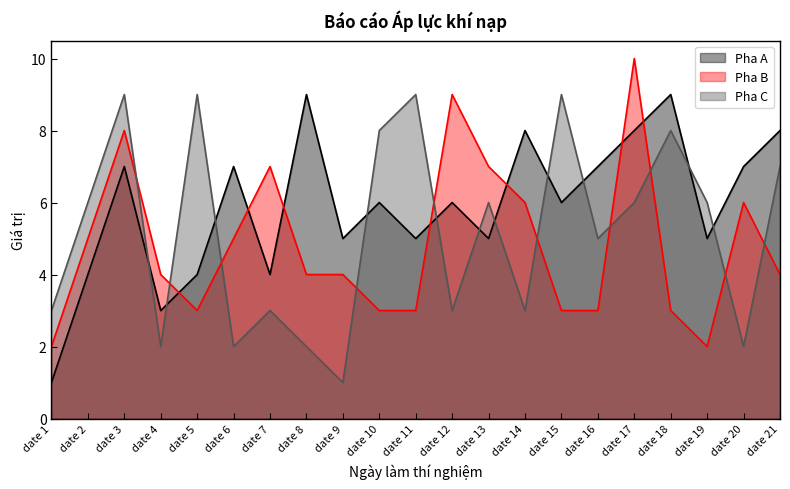

Read the Pha B value at date 17.

10